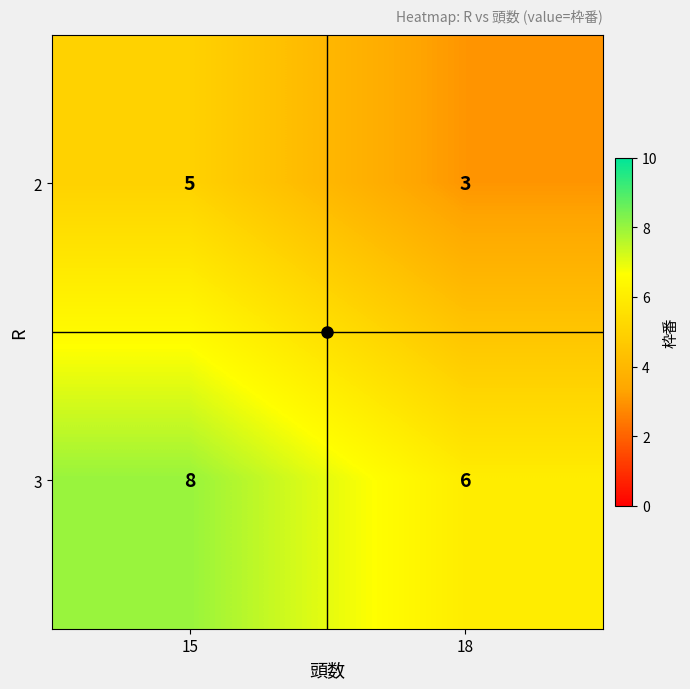

What is the total value across all series at 18?

9